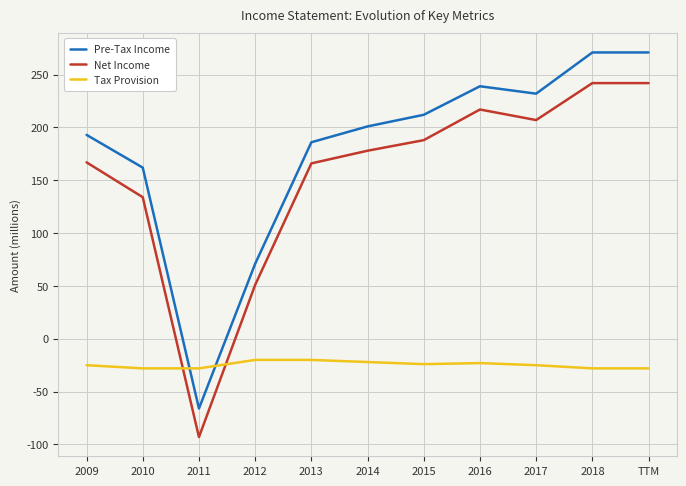

What is the average value of the Tax Provision series?

-25